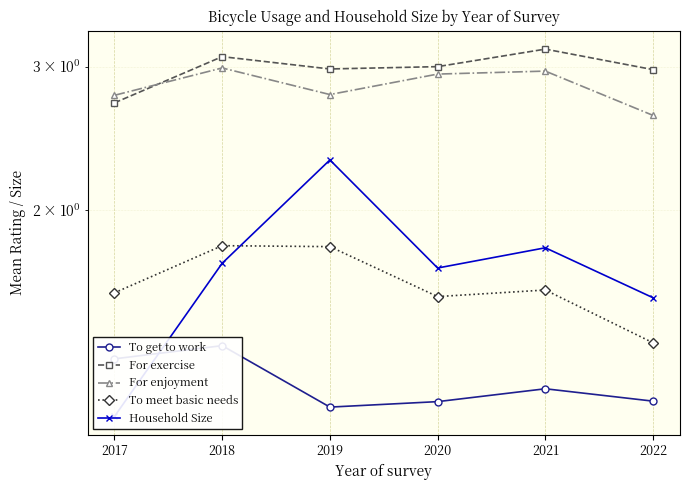

Count the To get to work values in the range 1 to 2.

6